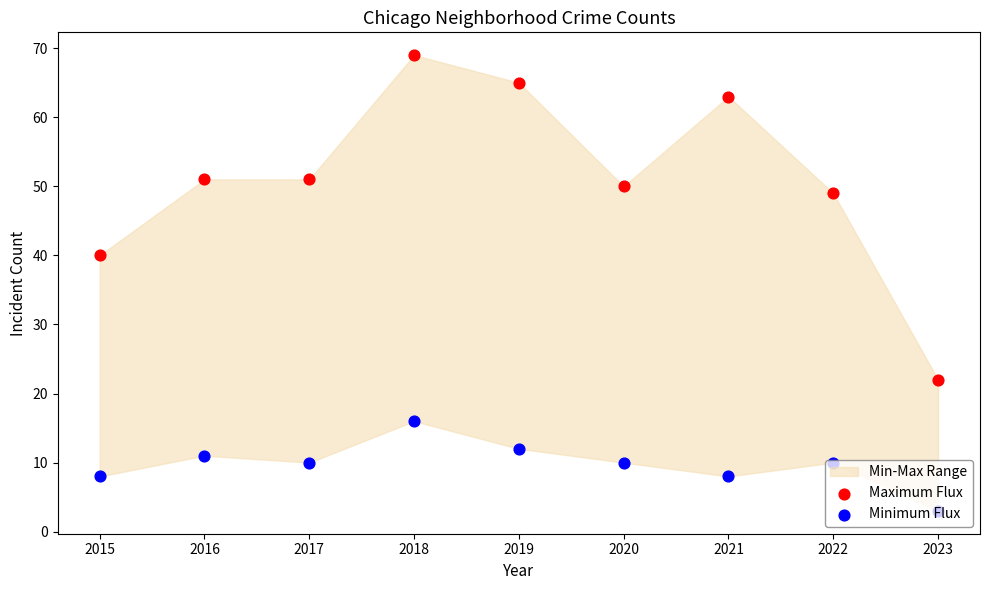

Which series has the largest Y range (max minus min)?

Maximum Flux